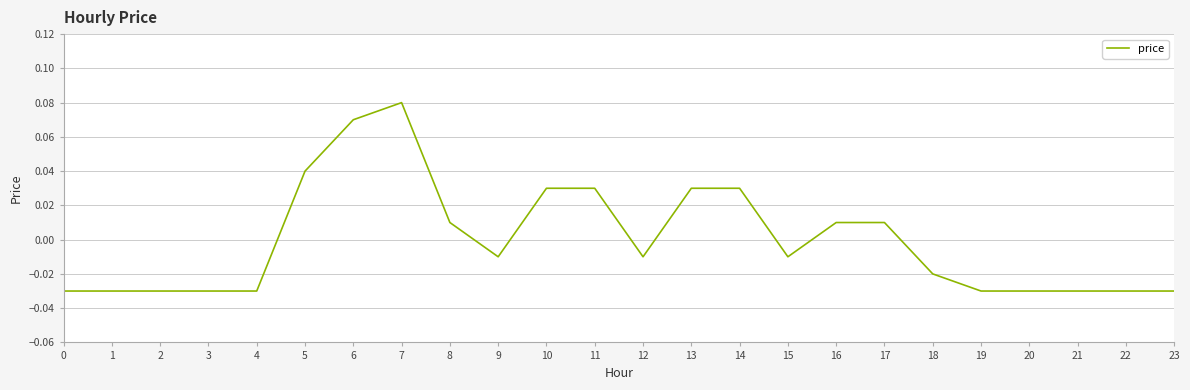

Which has a higher value, 16 or 4?

16